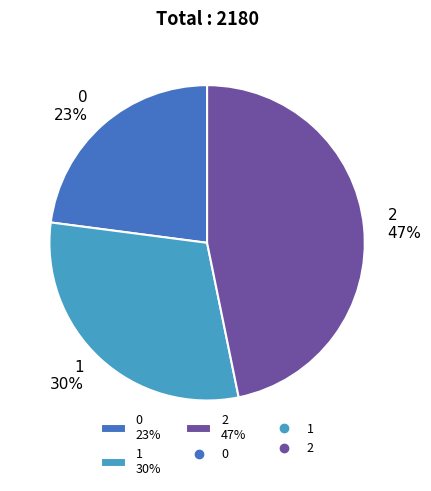

Between 1 30% and 0 23%, which is larger?

1 30%